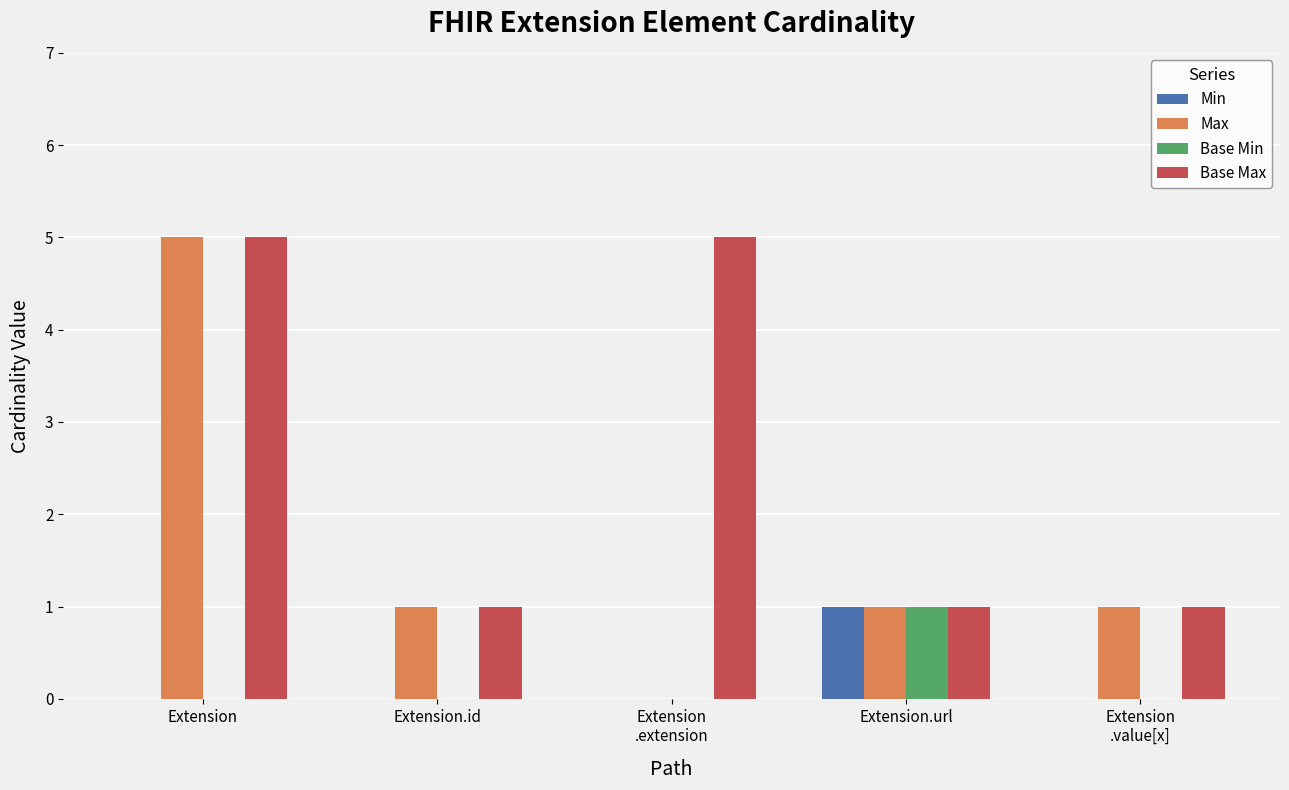

At which label does Min reach its peak?

Extension.url